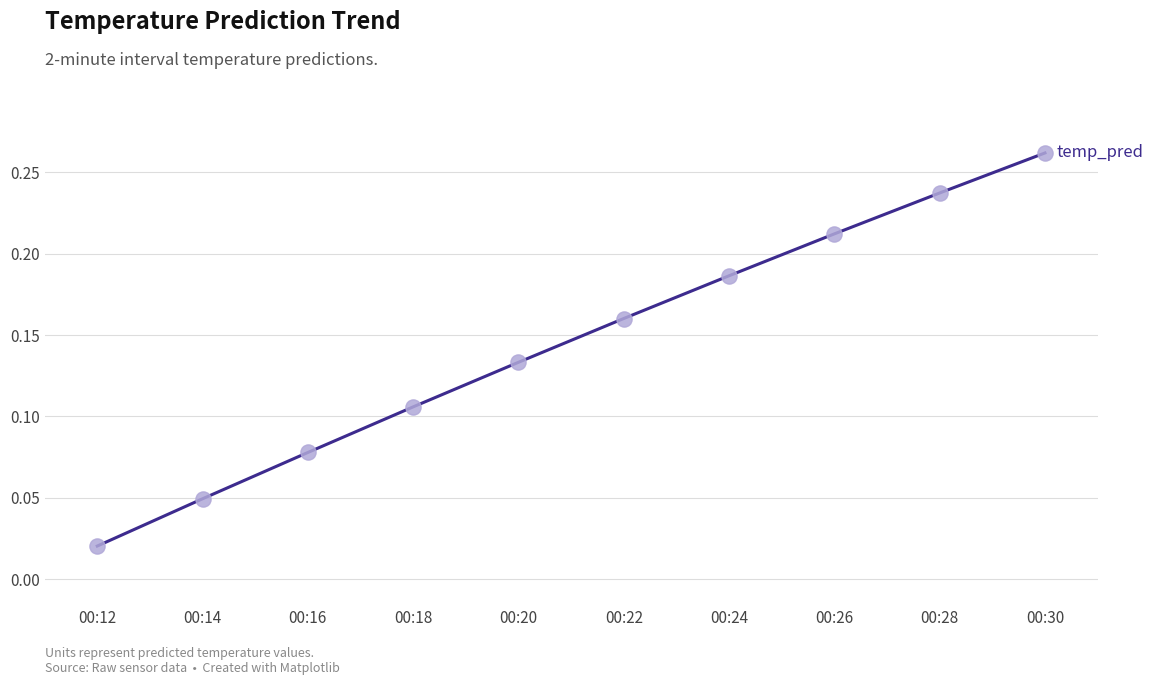

Between 00:30 and 00:12, which is larger?

00:30